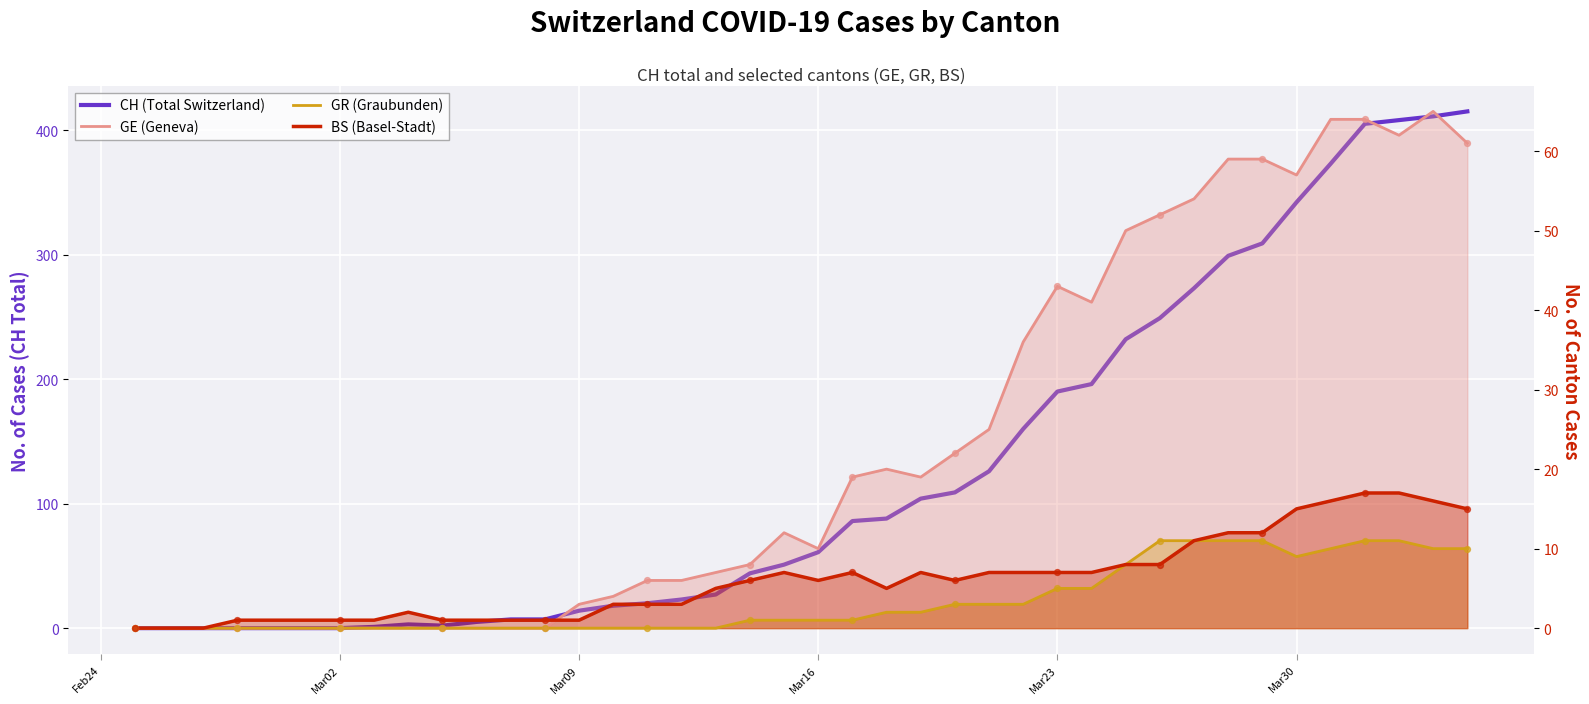

Which series has the largest Y range (max minus min)?

CH (Total Switzerland)